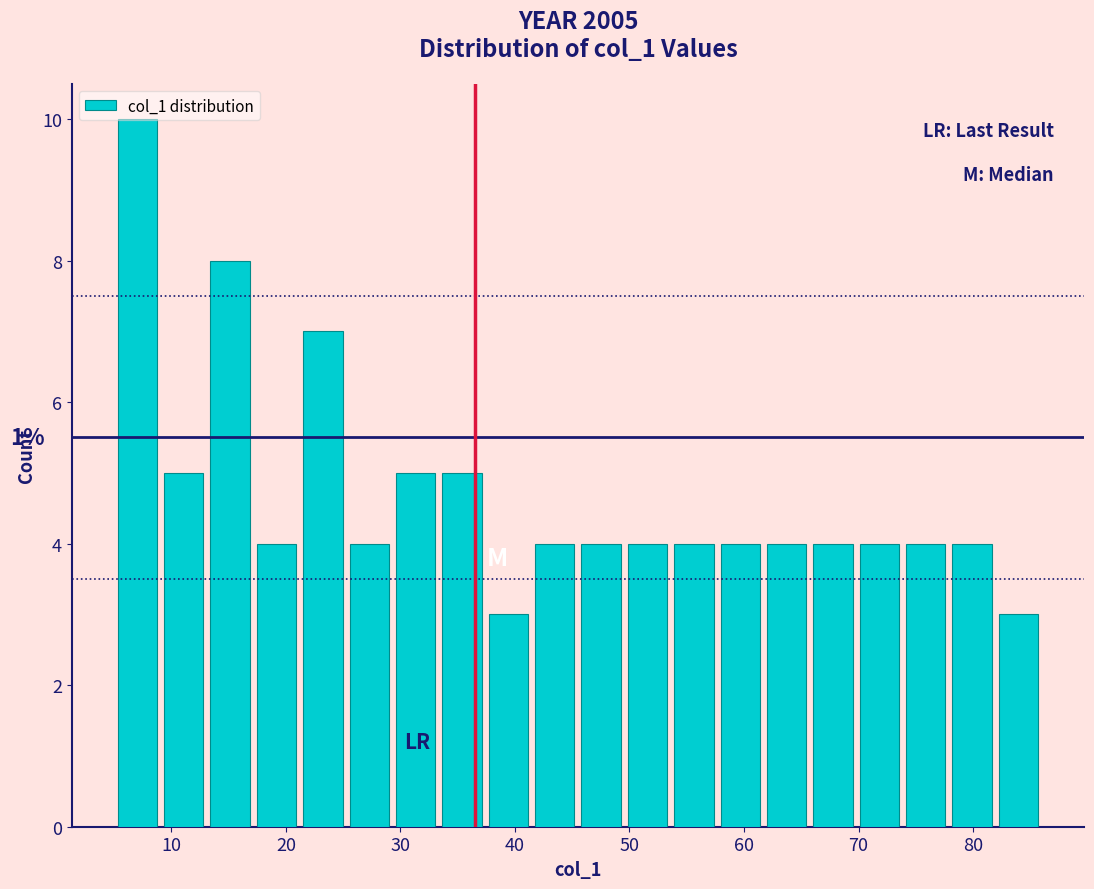

Over which range of the x-axis is the bar tallest?

5 to 9